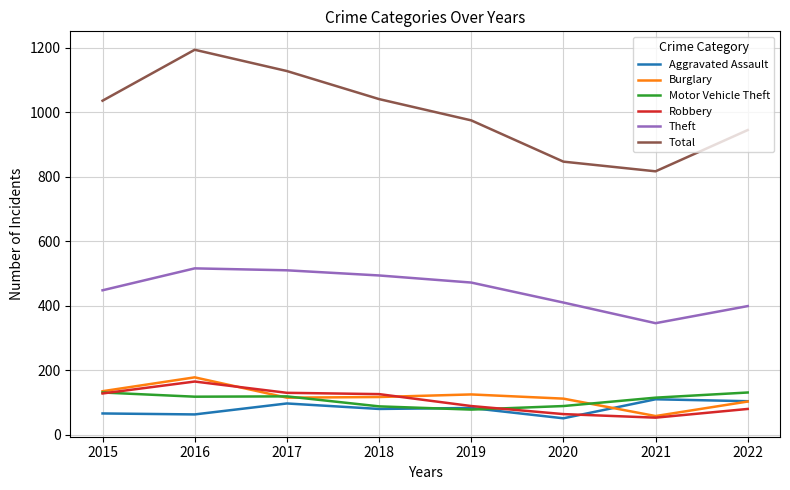

How many lines are shown in the chart?

6